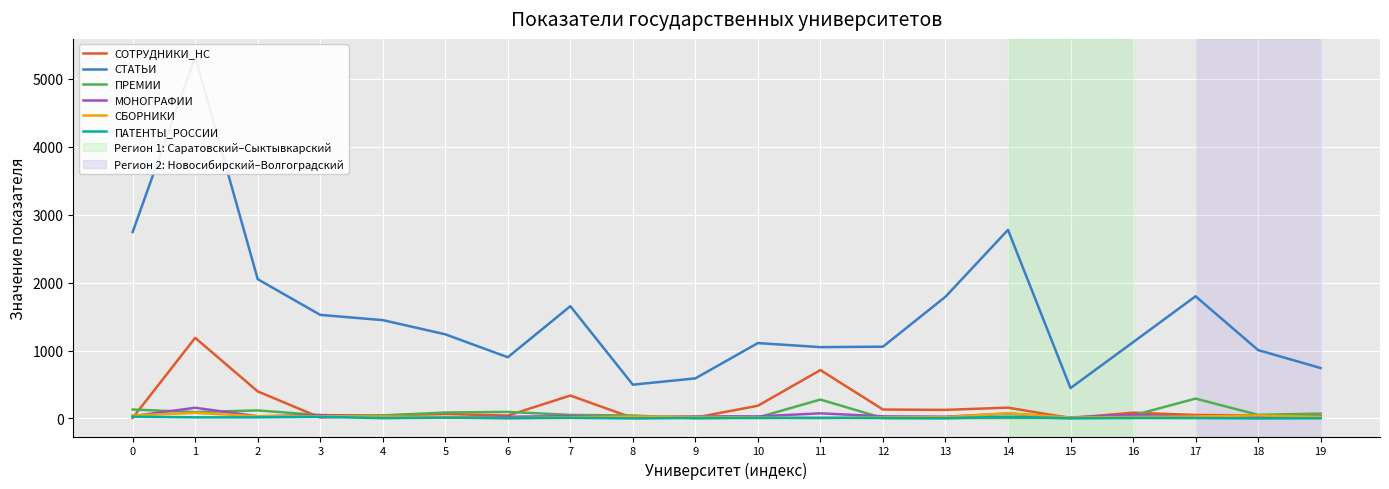

What is the difference between the highest and lowest values at 12?

1052.0